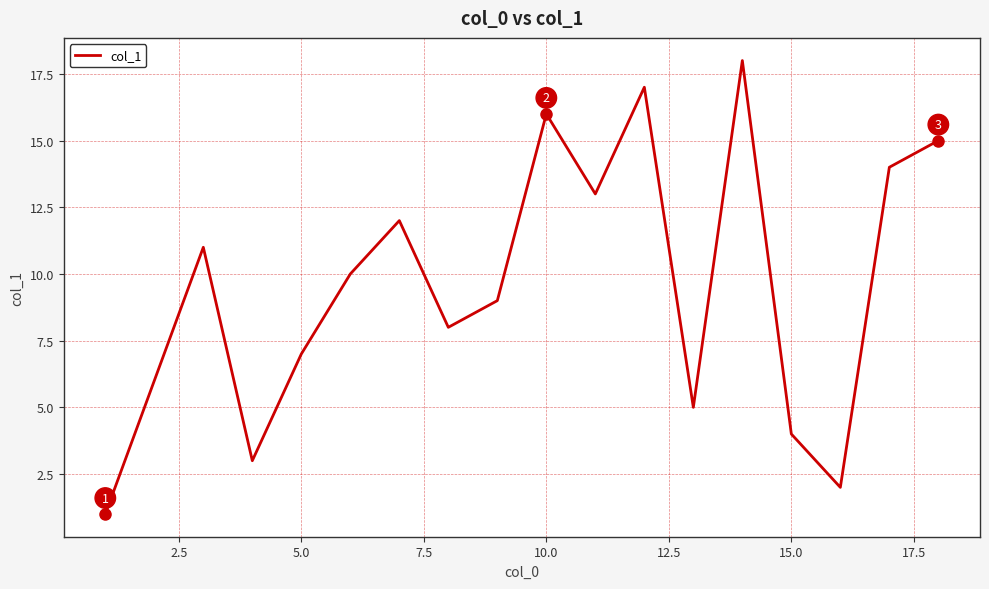

Is this an area chart (filled region under the line)?

No